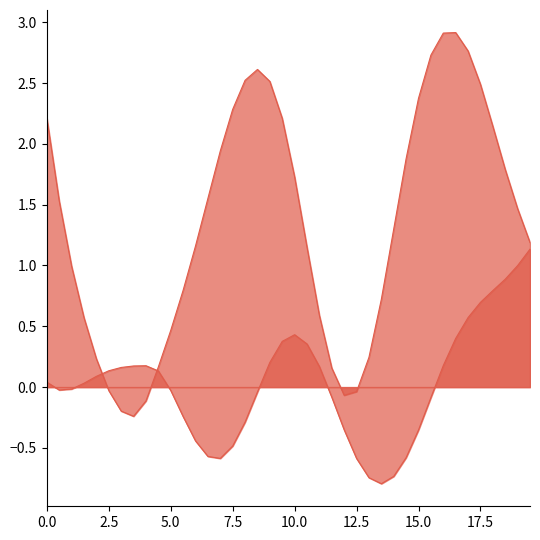

Where is the first local maximum for dy?

4.0